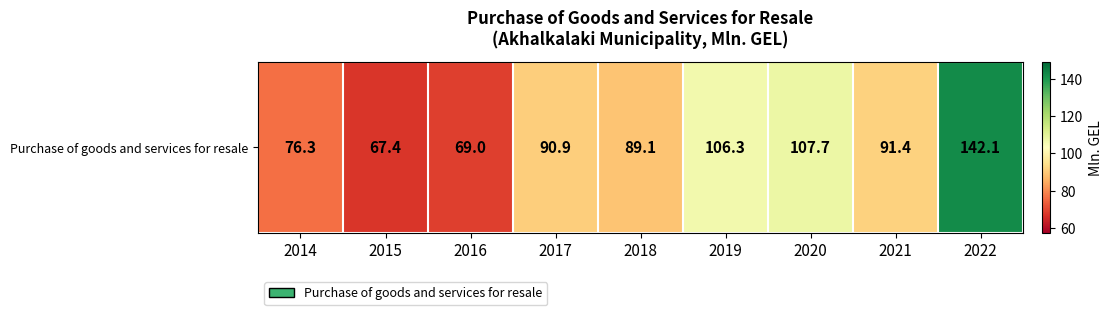

Which label corresponds to the largest value in the chart?

2022